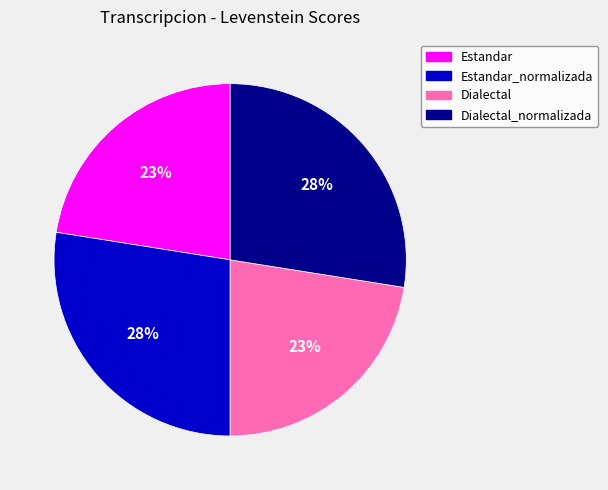

Does any single category account for the majority?

No